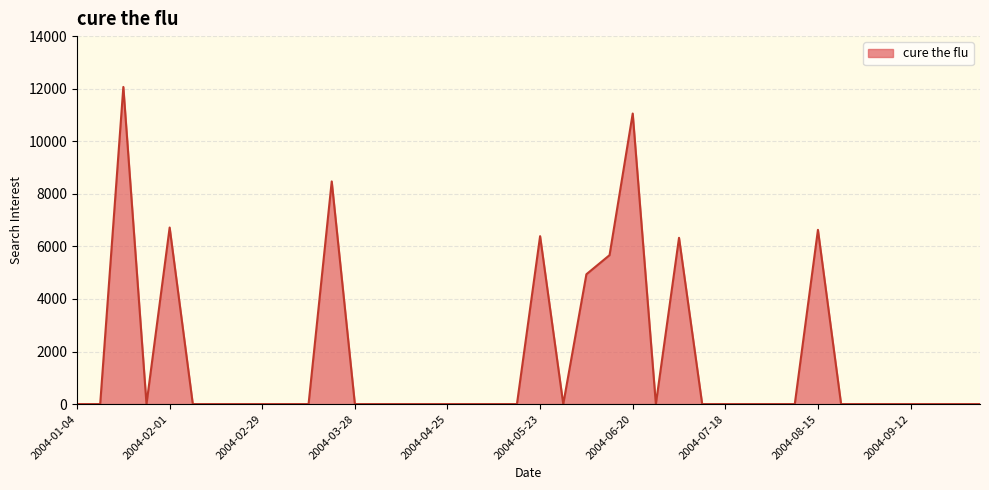

What is the difference between the maximum and minimum values?

12065.9